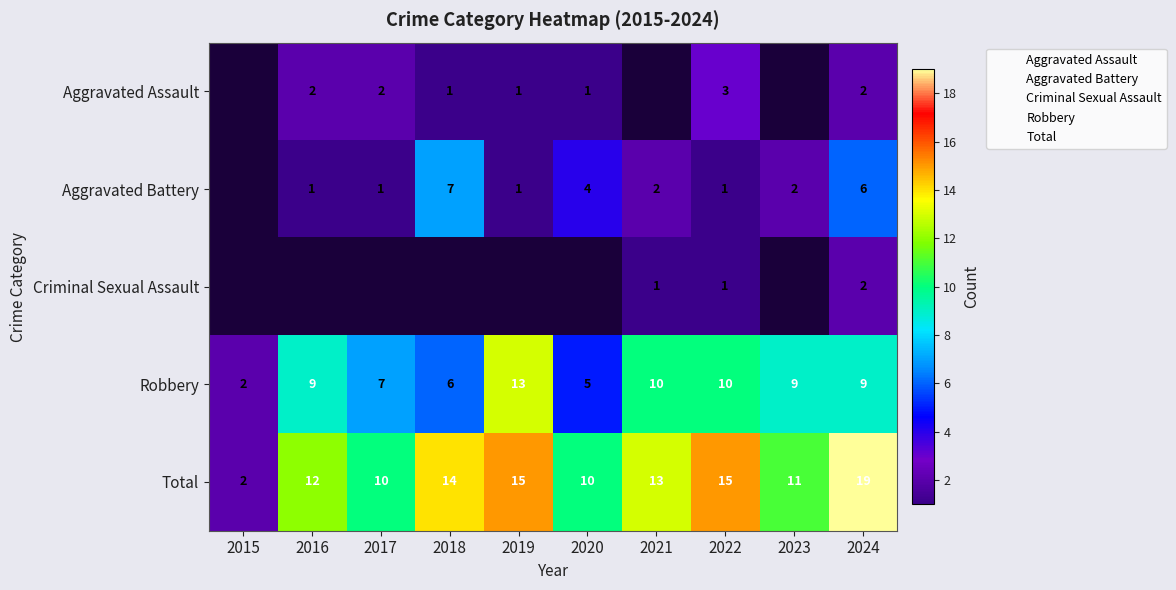

Which category has the highest value across all series?

2024